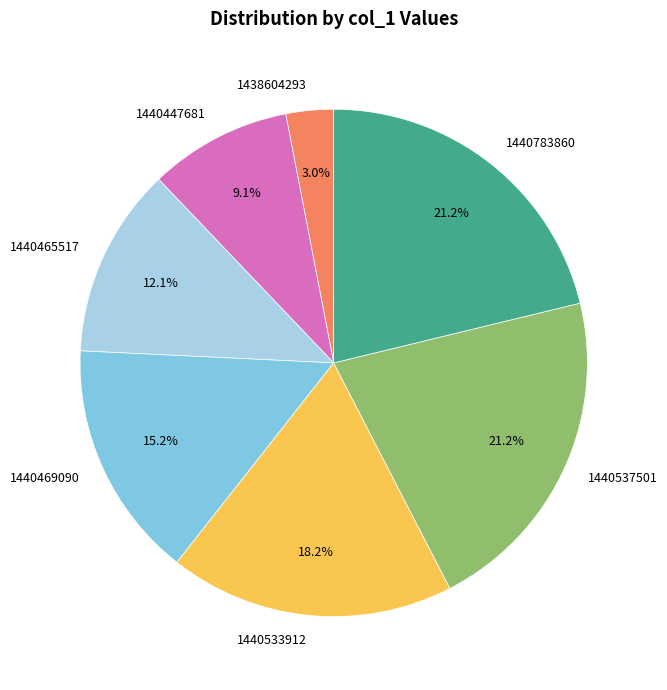

Does 1440533912 represent more than half of the total?

No